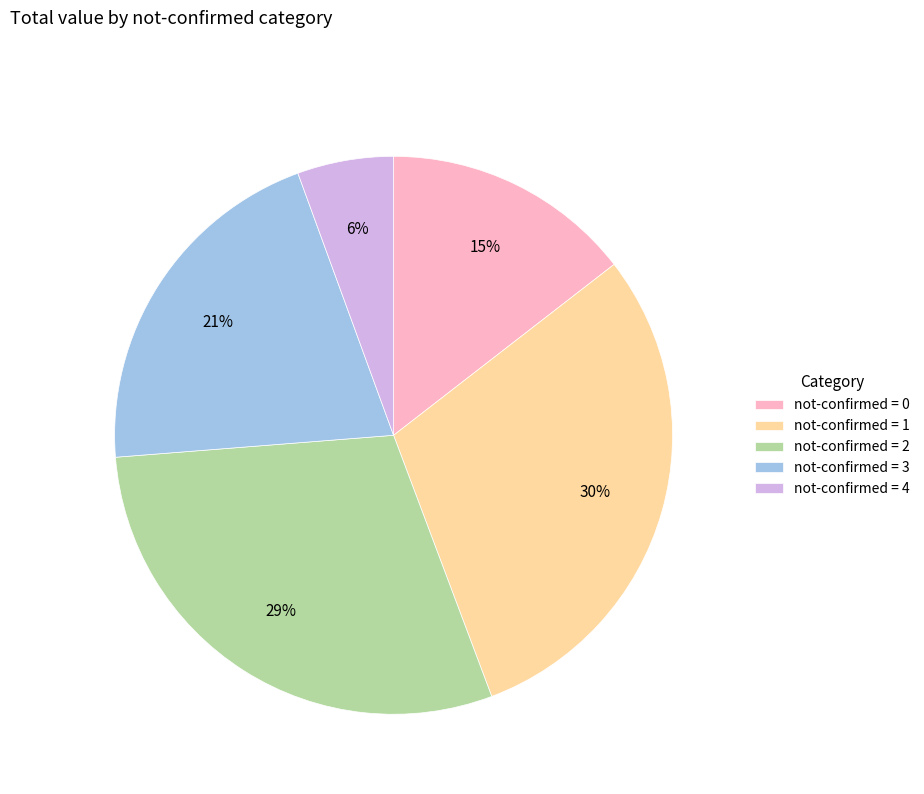

Do not-confirmed = 1 and not-confirmed = 4 together represent more than half of the pie?

No